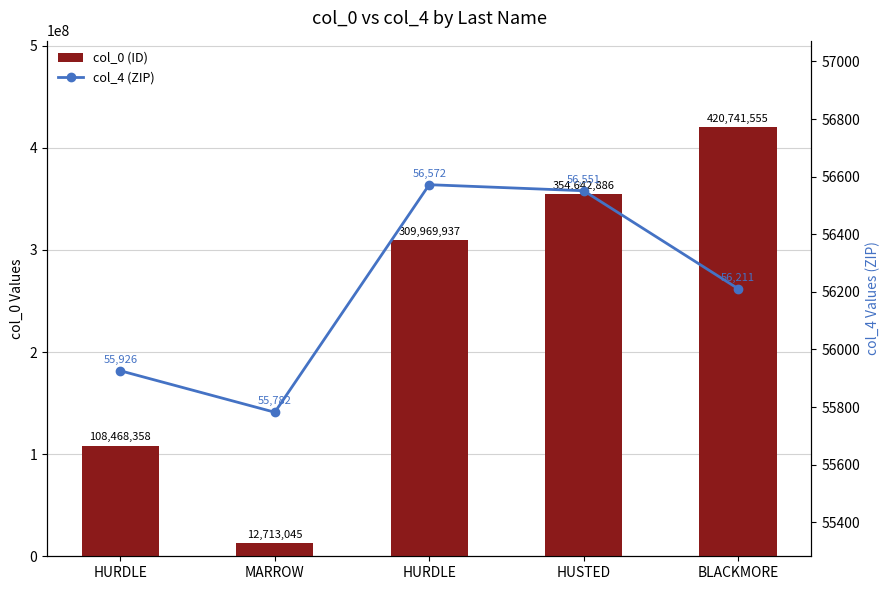

How many values in the col_0 (ID) series are below 309969937?

2